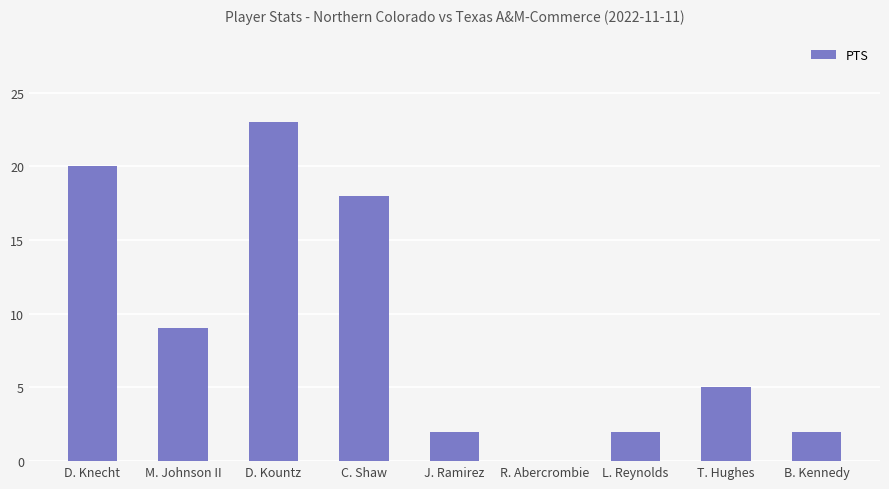

Which category has the highest value across all series?

D. Kountz